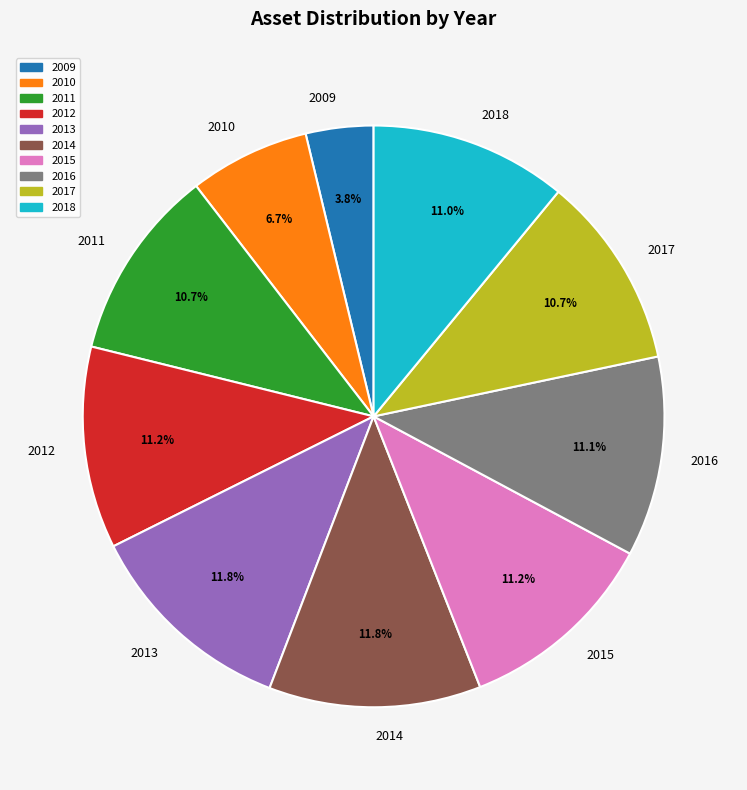

Is it true that 2017 is 11% of the pie?

True